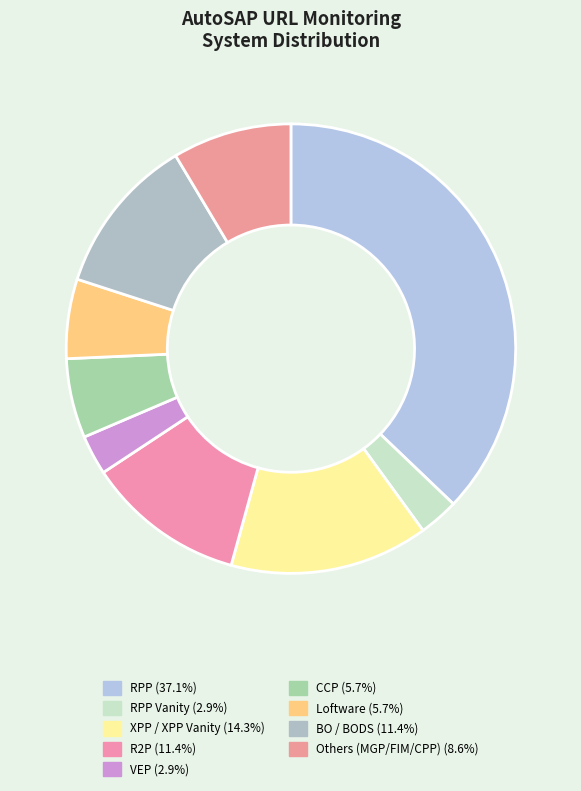

How many slices are in this pie chart?

9